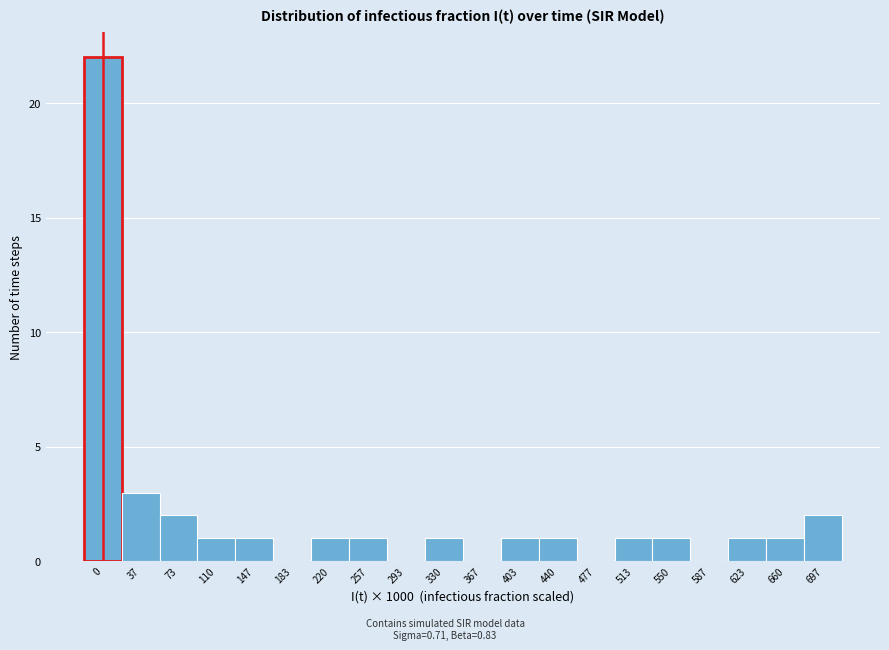

Reading left to right, what are all the values shown in this chart?

0=22	37=3	73=2	110=1	147=1	183=0	220=1	257=1	293=0	330=1	367=0	403=1	440=1	477=0	513=1	550=1	587=0	623=1	660=1	697=2